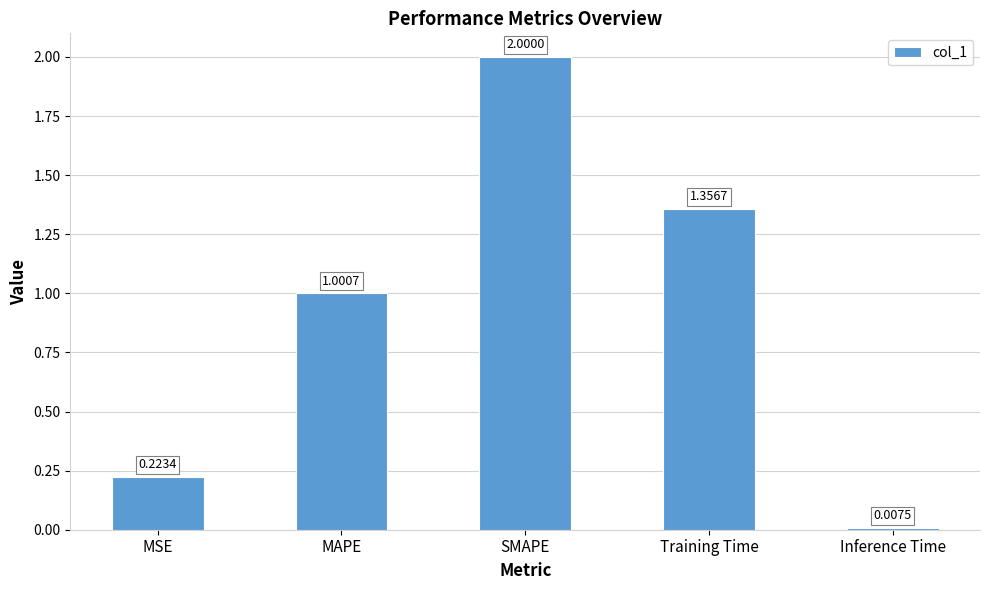

What is the maximum value shown in the chart?

2.0